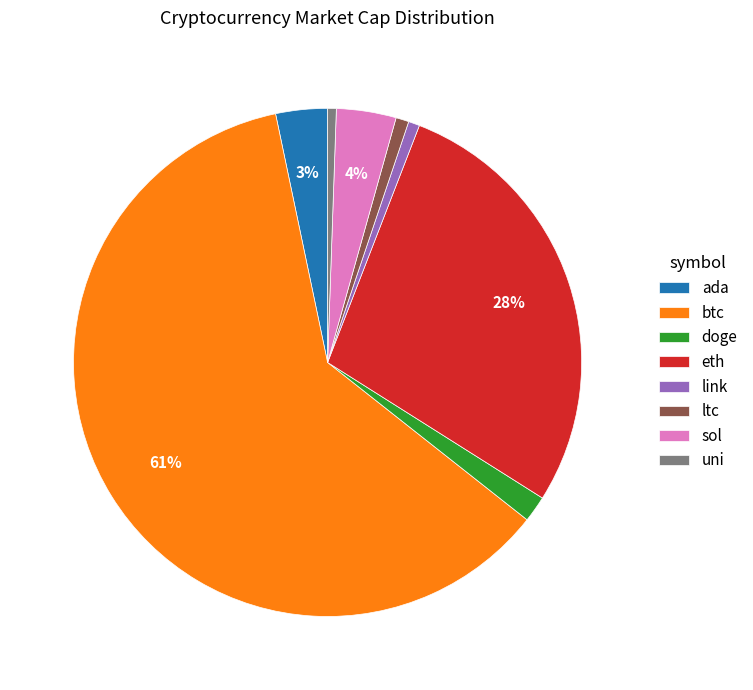

Is the sum of doge and ada greater than half?

No